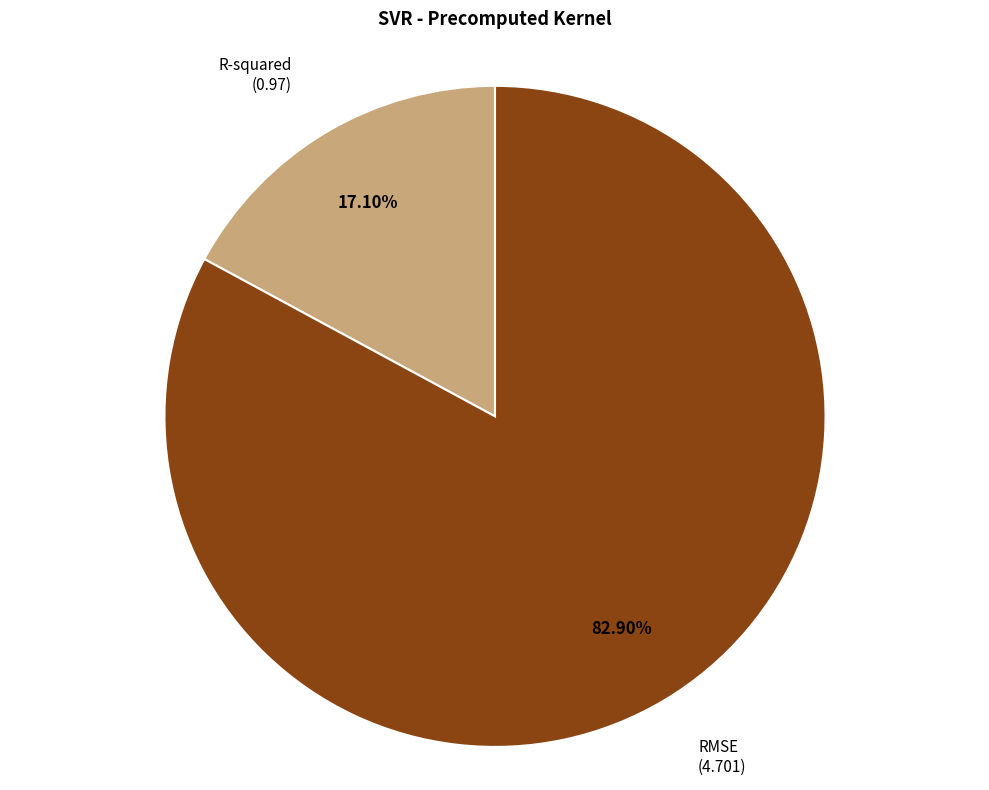

Does any single category account for the majority?

Yes